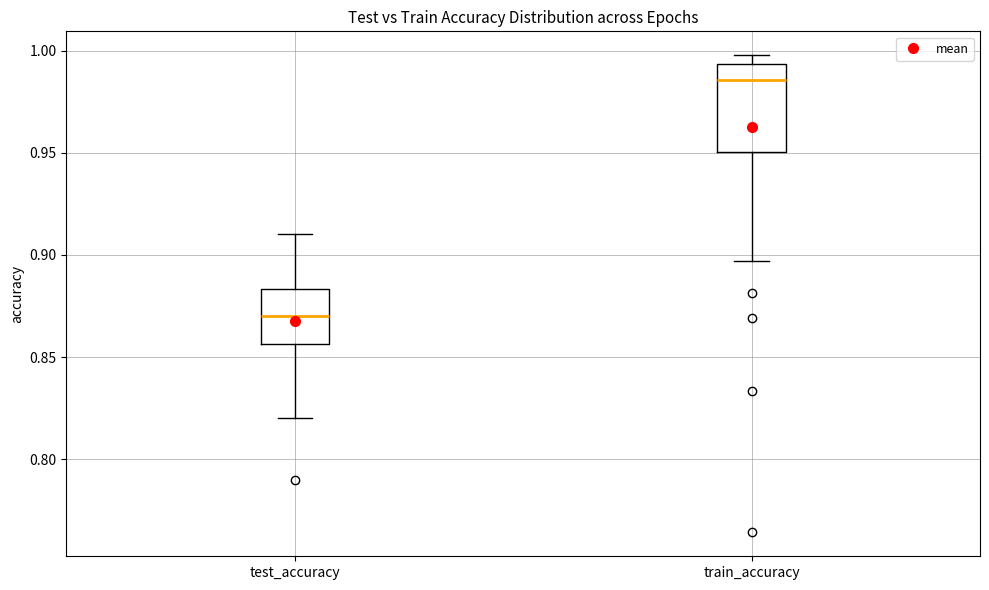

Which box is the tallest, from its lower edge to its upper edge?

train_accuracy